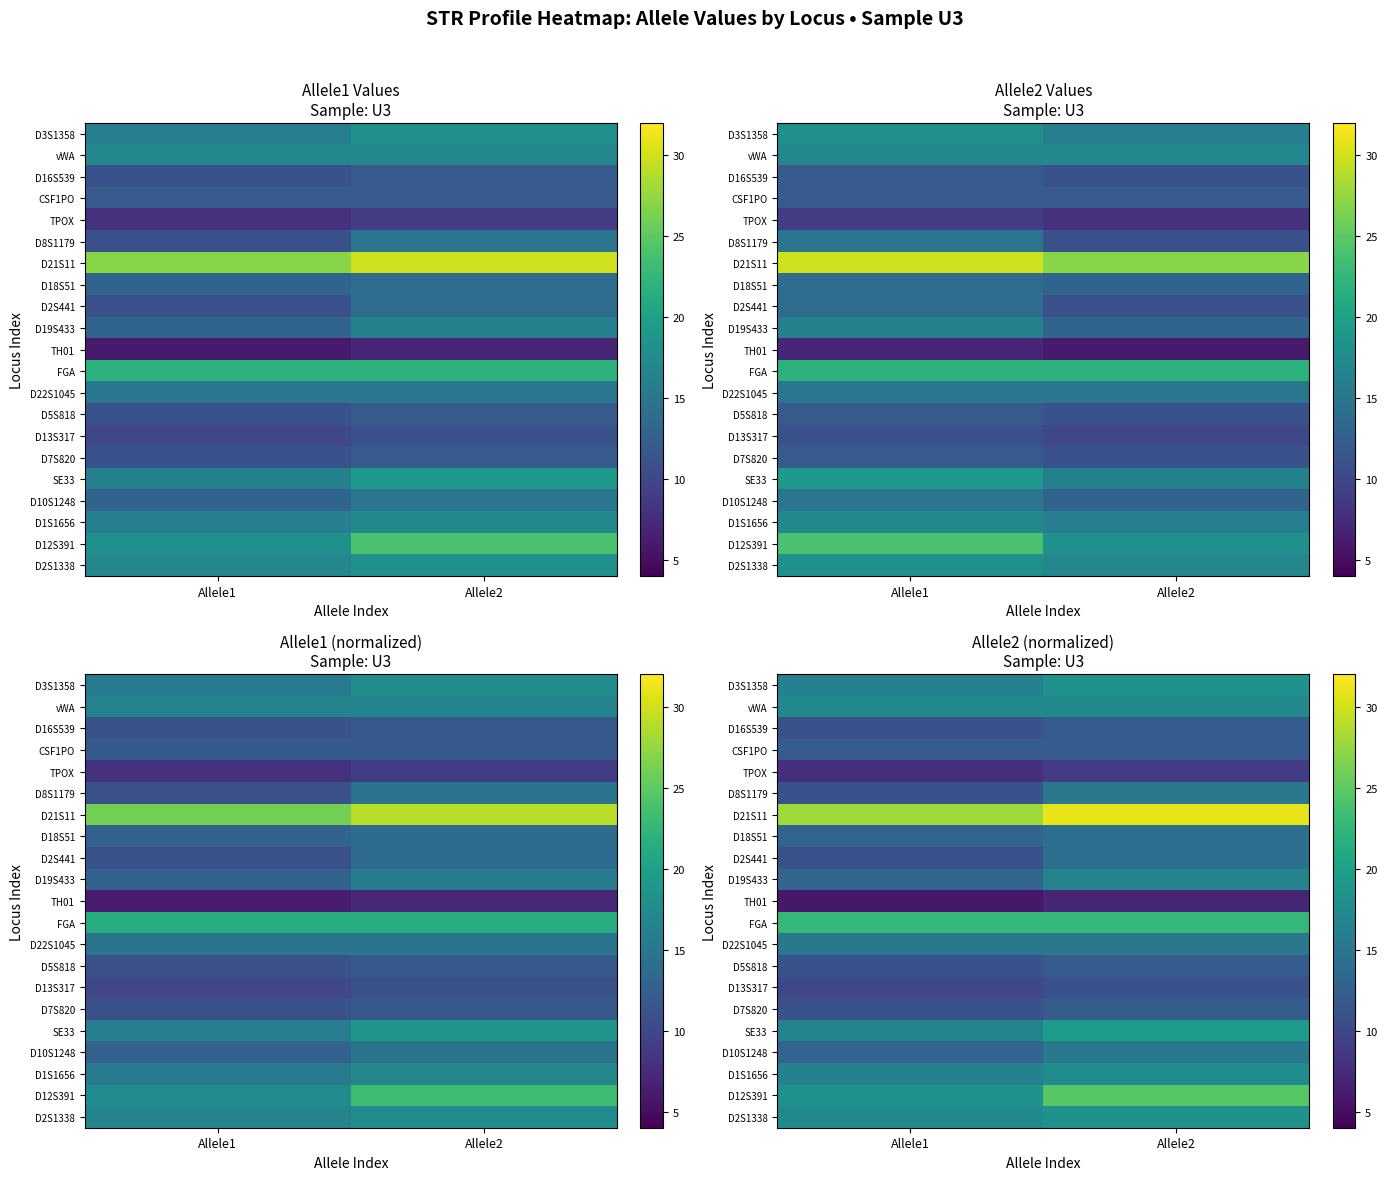

List the series in order of their peak value, lowest first.

TH01, TPOX, D13S317, D16S539, CSF1PO, D5S818, D7S820, D18S51, D2S441, D8S1179, D22S1045, D10S1248, D19S433, vWA, D1S1656, D3S1358, D2S1338, SE33, FGA, D12S391, D21S11